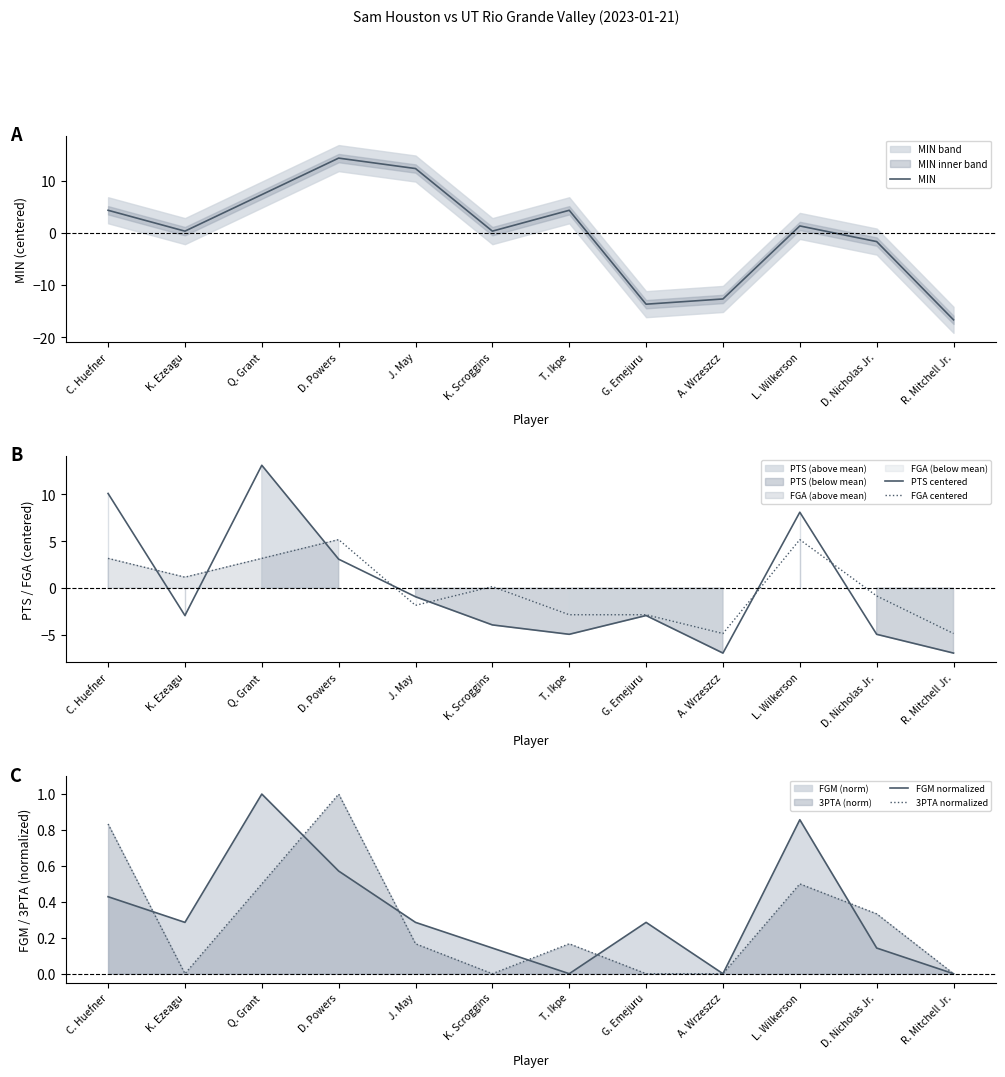

Reading left to right, extract all data points from this chart.

MIN: 4.3	0.3	7.3	14.3	12.3	0.3	4.3	-13.7	-12.7	1.3	-1.7	-16.7
PTS centered: 10.1	-2.9	13.1	3.1	-0.9	-3.9	-4.9	-2.9	-6.9	8.1	-4.9	-6.9
FGA centered: 3.2	1.2	3.2	5.2	-1.8	0.2	-2.8	-2.8	-4.8	5.2	-0.8	-4.8
FGM normalized: 0.4	0.3	1.0	0.6	0.3	0.1	0.0	0.3	0.0	0.9	0.1	0.0
3PTA normalized: 0.8	0.0	0.5	1.0	0.2	0.0	0.2	0.0	0.0	0.5	0.3	0.0